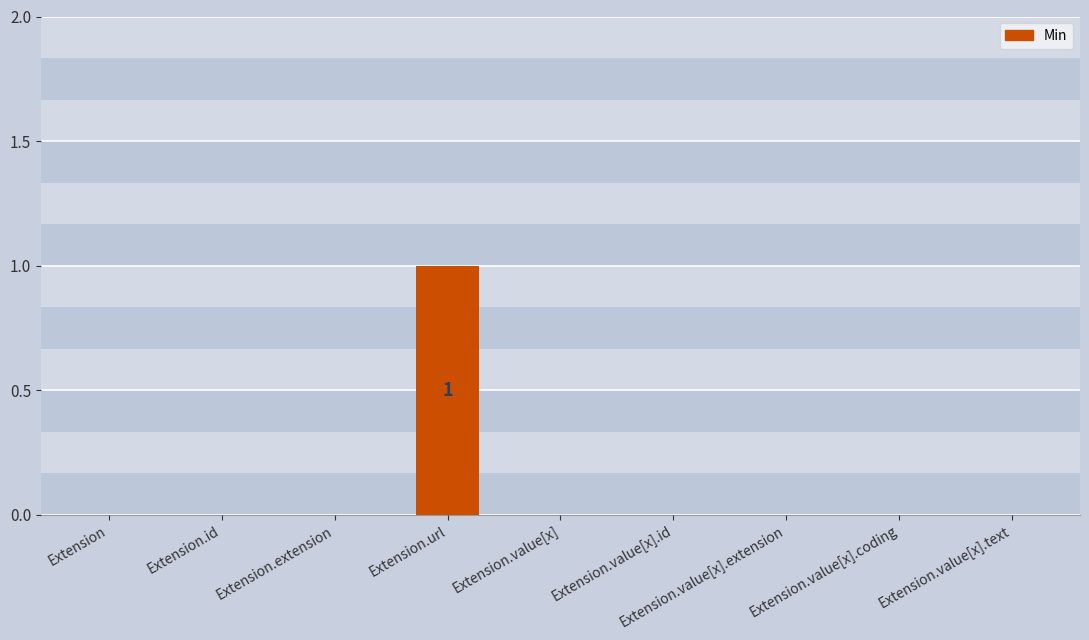

Which has a higher value, Extension.id or Extension.url?

Extension.url